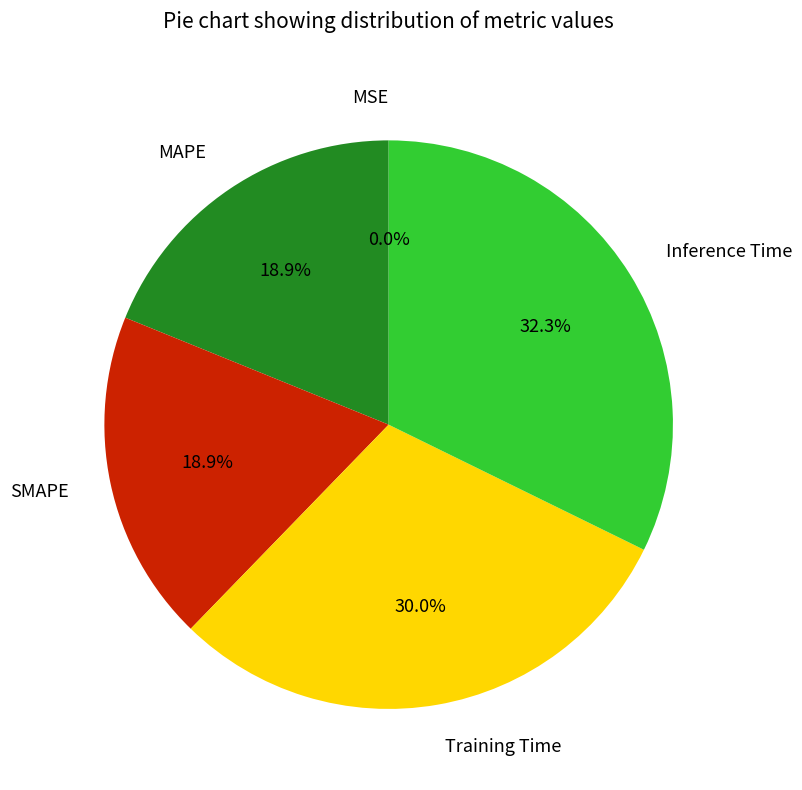

What percentage is the SMAPE slice, to the nearest percent?

19%